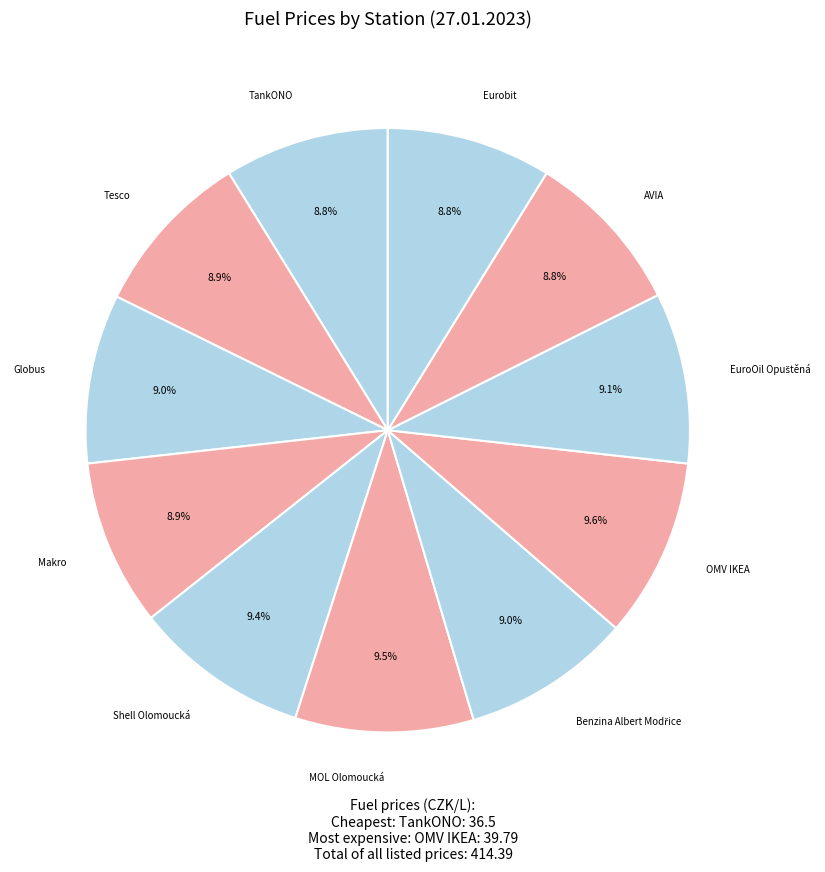

How many segments does this pie chart have?

11